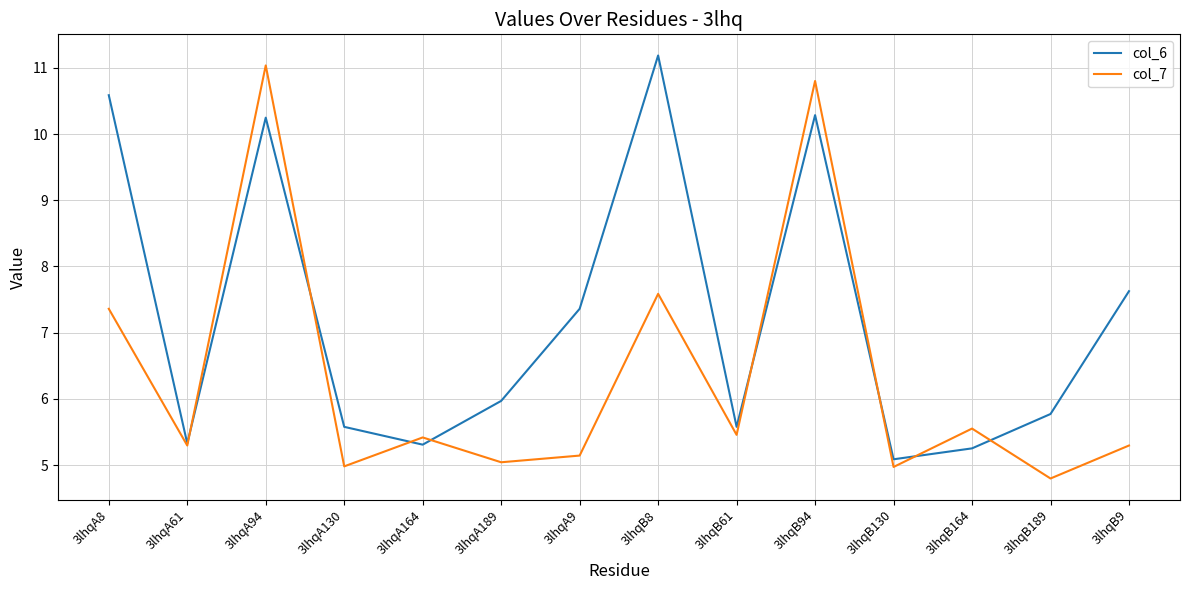

Reading left to right, list all the values displayed in this chart.

col_6: 3lhqA8=10.6	3lhqA61=5.3	3lhqA94=10.2	3lhqA130=5.6	3lhqA164=5.3	3lhqA189=6.0	3lhqA9=7.4	3lhqB8=11.2	3lhqB61=5.6	3lhqB94=10.3	3lhqB130=5.1	3lhqB164=5.3	3lhqB189=5.8	3lhqB9=7.6
col_7: 3lhqA8=7.4	3lhqA61=5.3	3lhqA94=11.0	3lhqA130=5.0	3lhqA164=5.4	3lhqA189=5.0	3lhqA9=5.1	3lhqB8=7.6	3lhqB61=5.5	3lhqB94=10.8	3lhqB130=5.0	3lhqB164=5.6	3lhqB189=4.8	3lhqB9=5.3